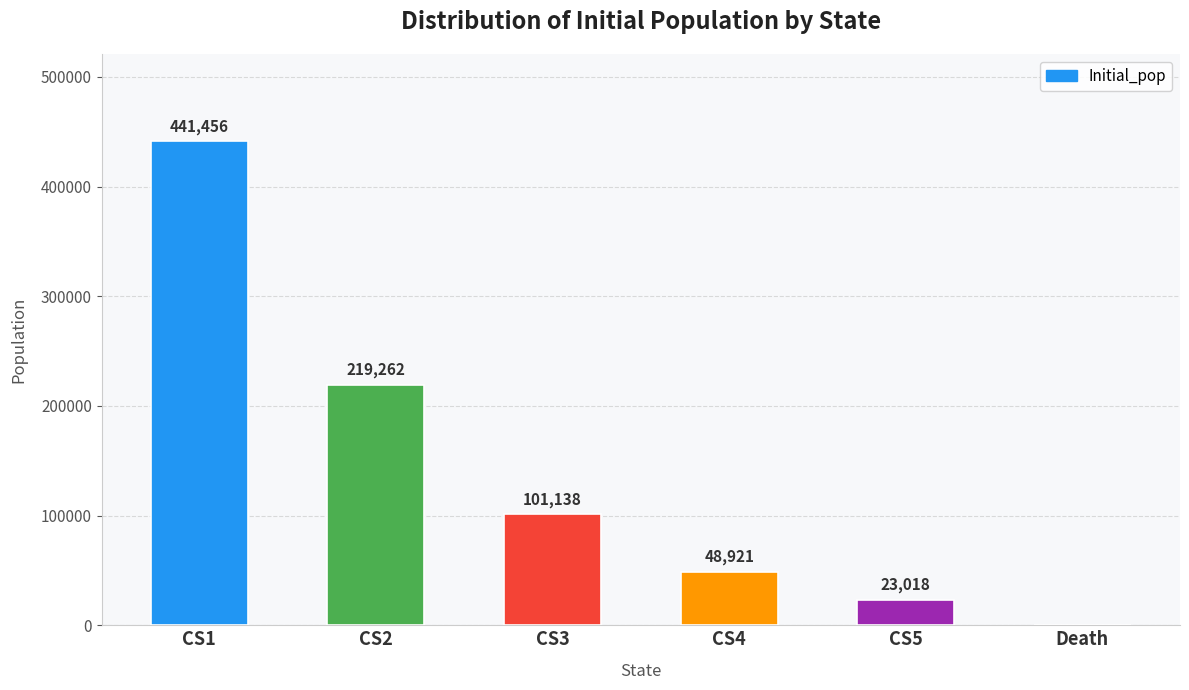

How many positive values are there?

5